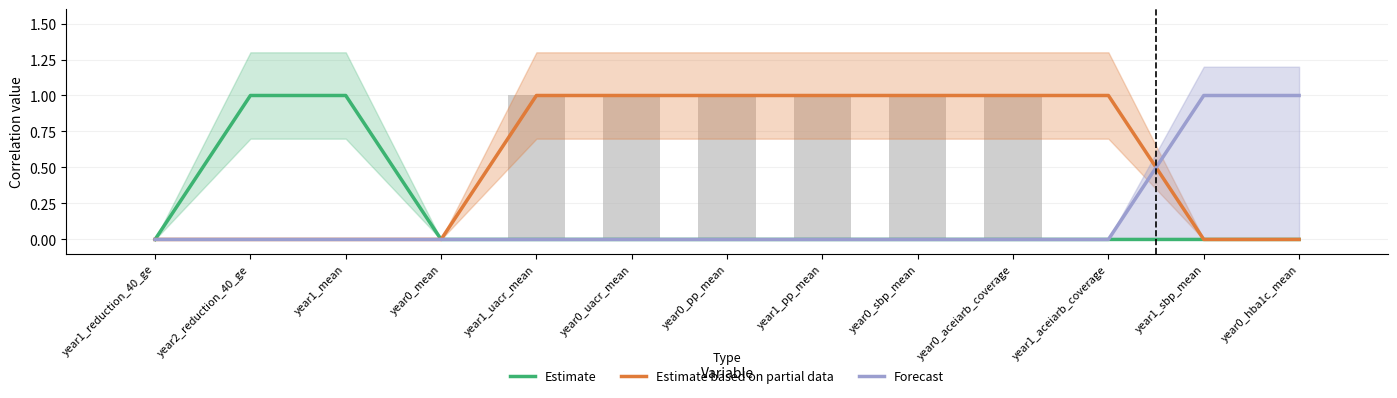

The value of Estimate based on partial data at year0_hba1c_mean is 1. True or false?

False